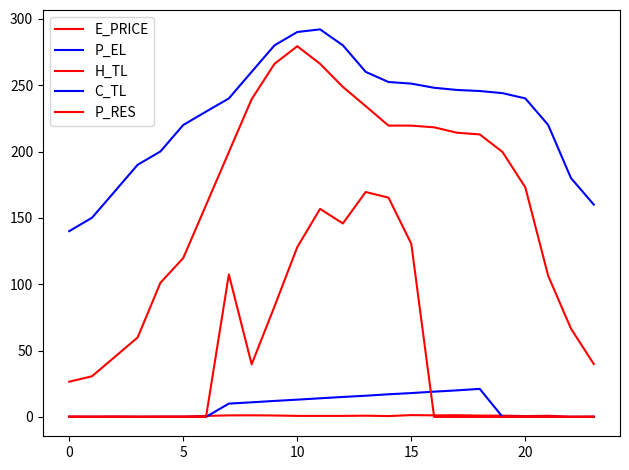

Which series has the largest total across all categories?

P_EL